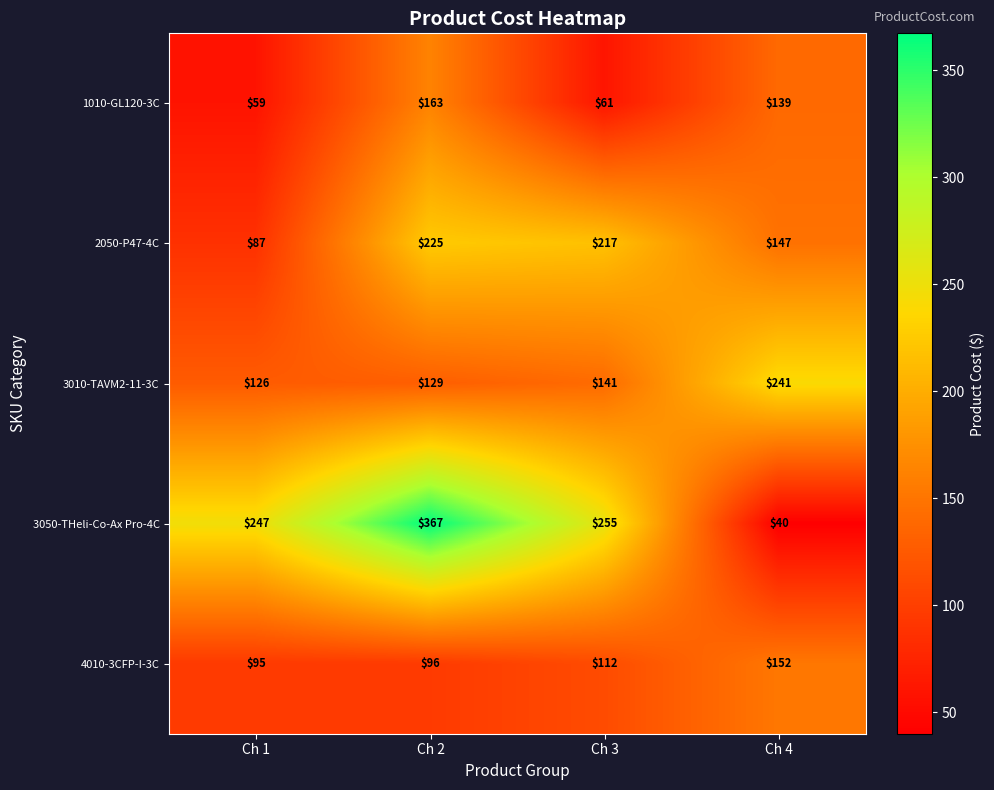

Which series has the largest total across all categories?

3050-THeli-Co-Ax Pro-4C